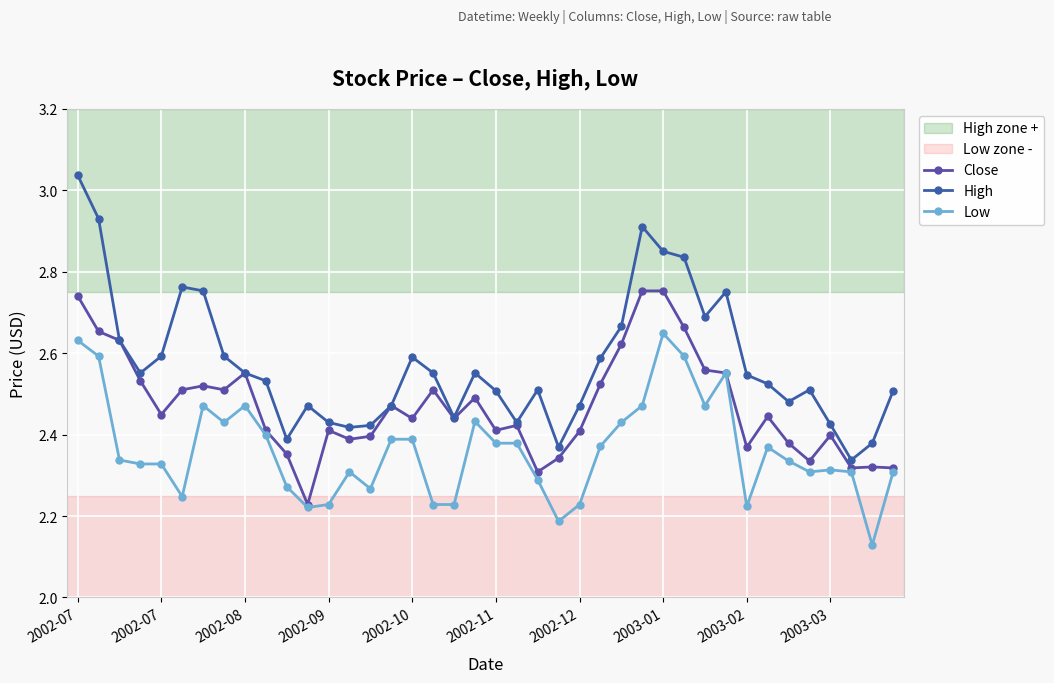

How many lines are shown in the chart?

3